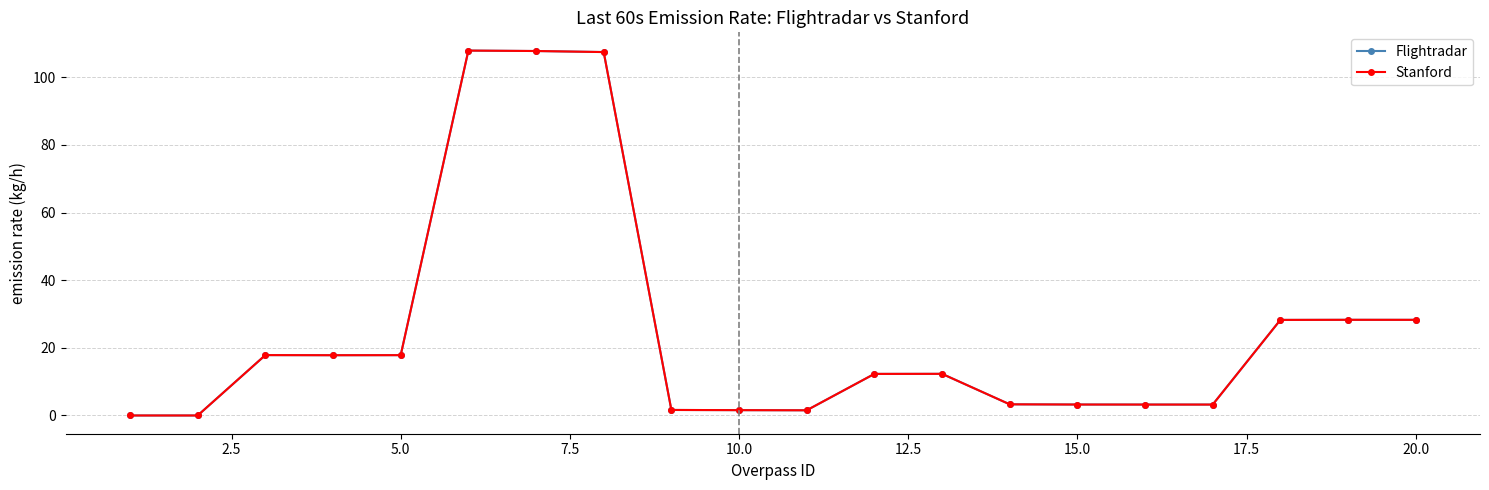

How many data points does each series have?

20